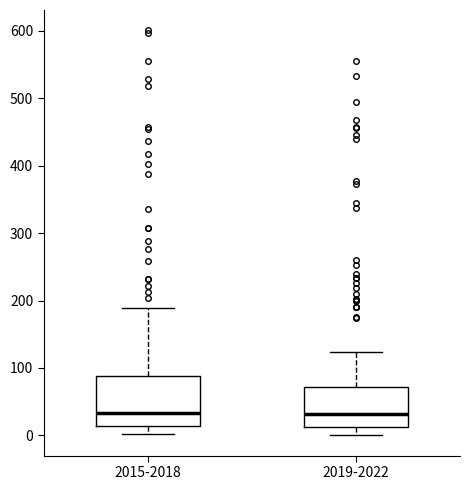

Where is the upper edge of the box for 2015-2018 on the y-axis? The values are not printed on the chart, so give them approximately, as read against the axis.

90